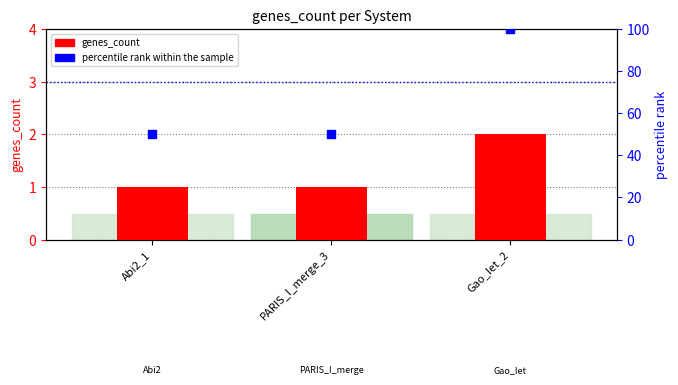

Which series has the largest total across all categories?

percentile rank within the sample